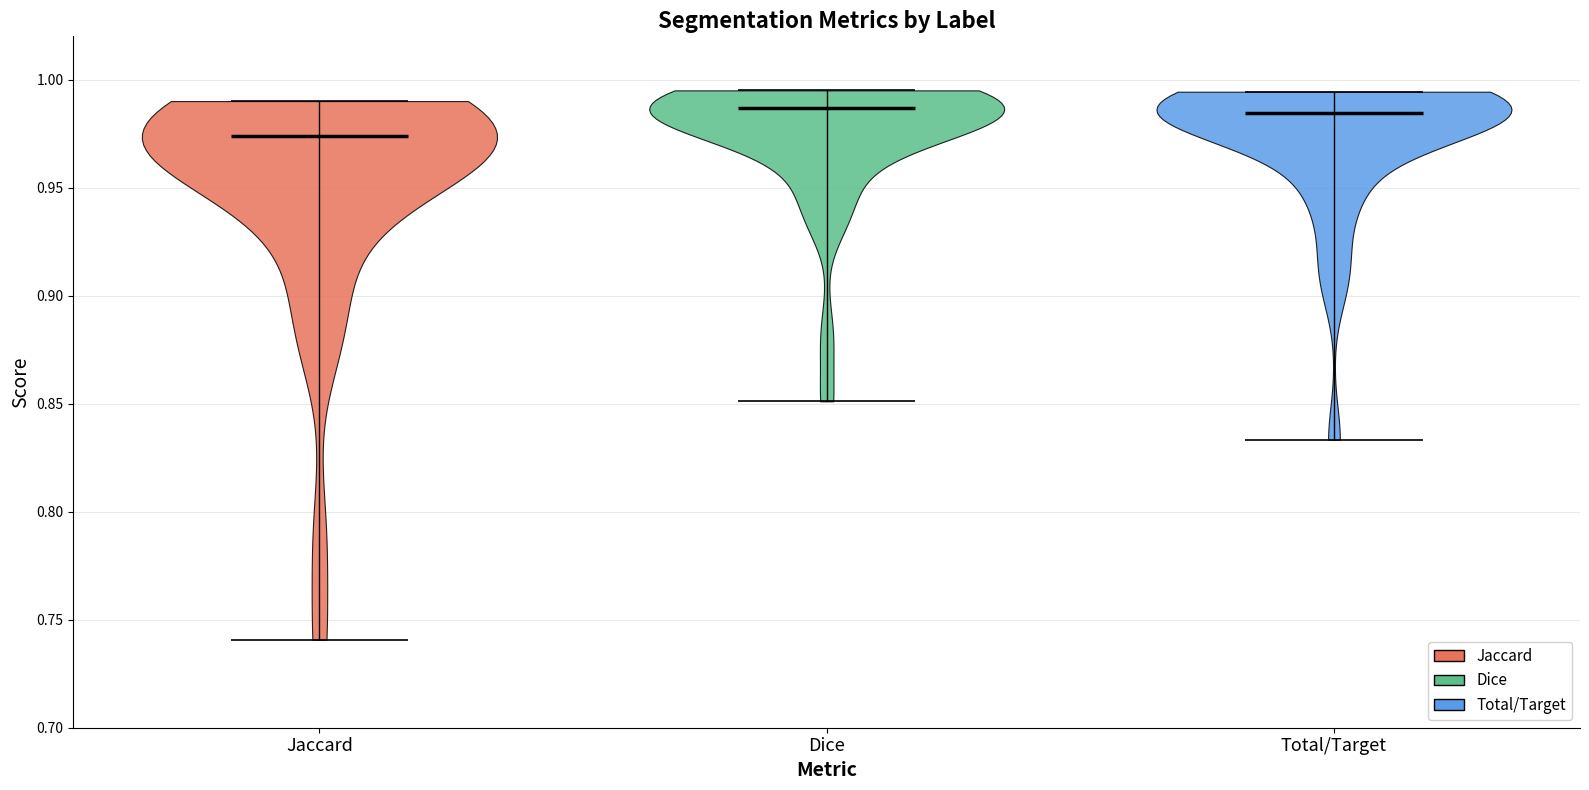

What is the lowest point the violin for Dice reaches on the y-axis? The values are not printed on the chart, so give them approximately, as read against the axis.

0.850